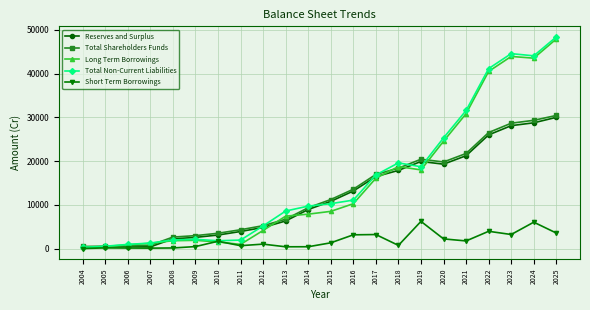

What are all the series names shown in the legend?

Reserves and Surplus, Total Shareholders Funds, Long Term Borrowings, Total Non-Current Liabilities, Short Term Borrowings